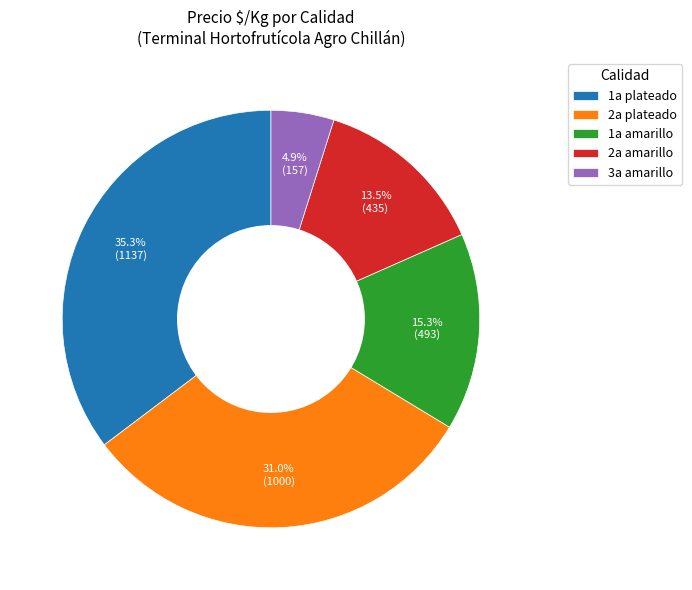

What is the ratio of the value at 3a amarillo to the value at 2a amarillo?

0.4